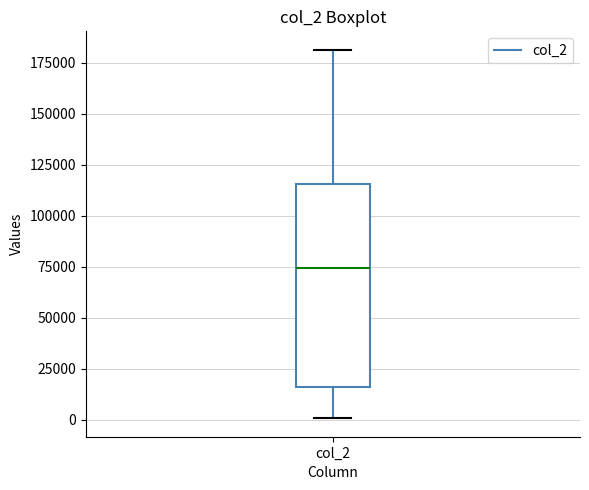

Where does the median line of the box for col_2 sit on the y-axis? The values are not printed on the chart, so give them approximately, as read against the axis.

75000